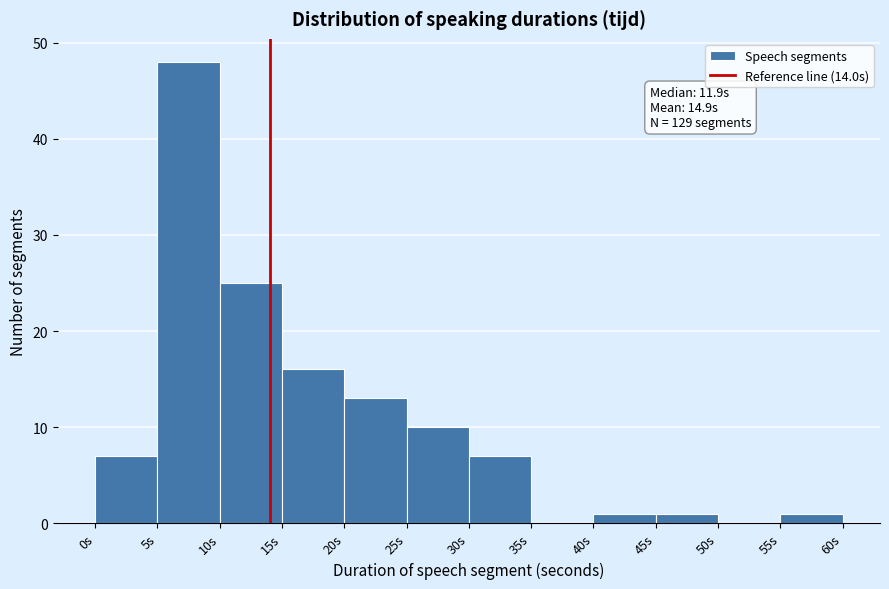

Over which range of the x-axis is the bar tallest?

5 to 10